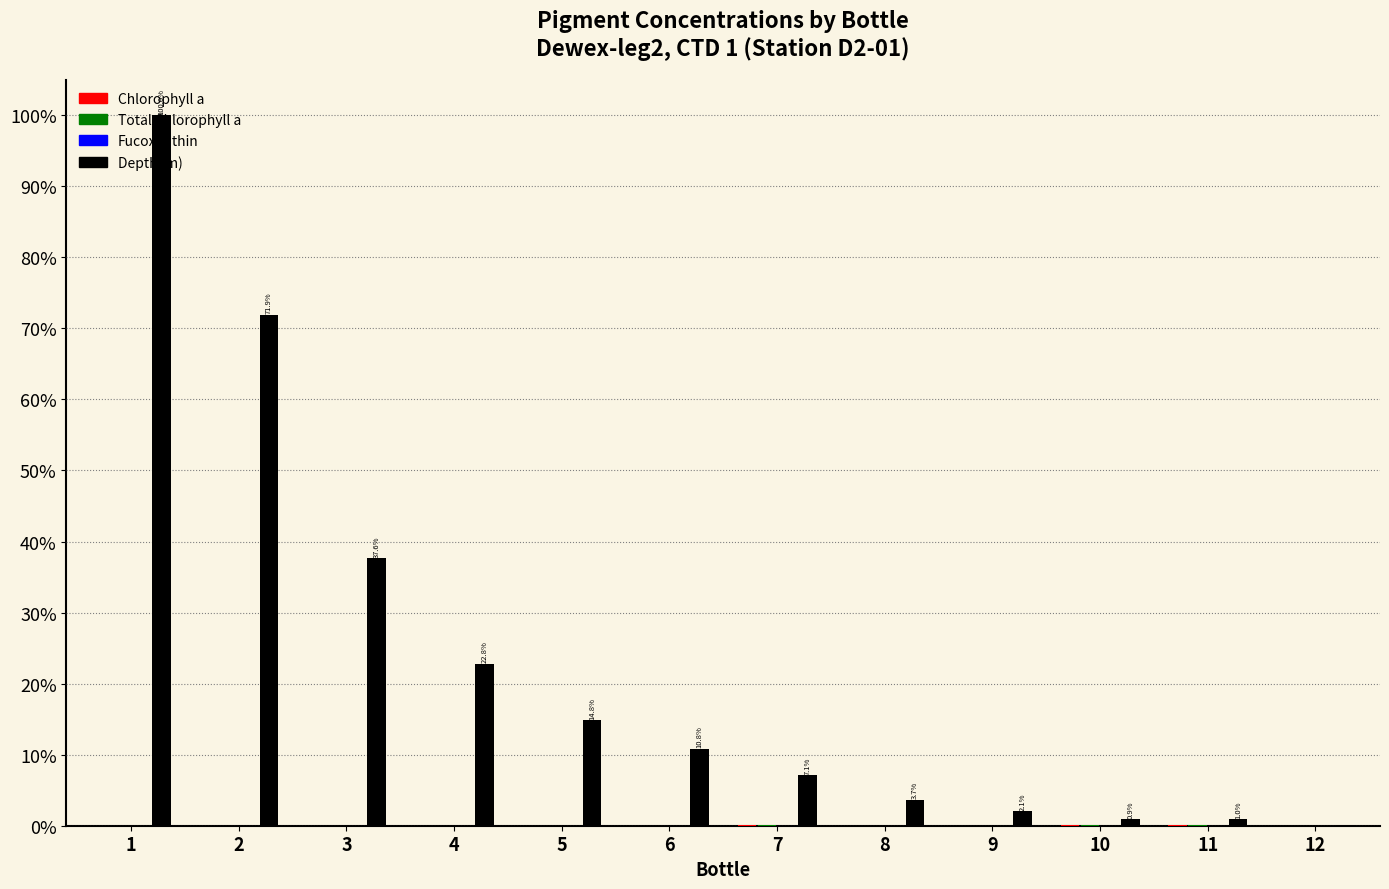

What is the total value across all series at 1?

1.0